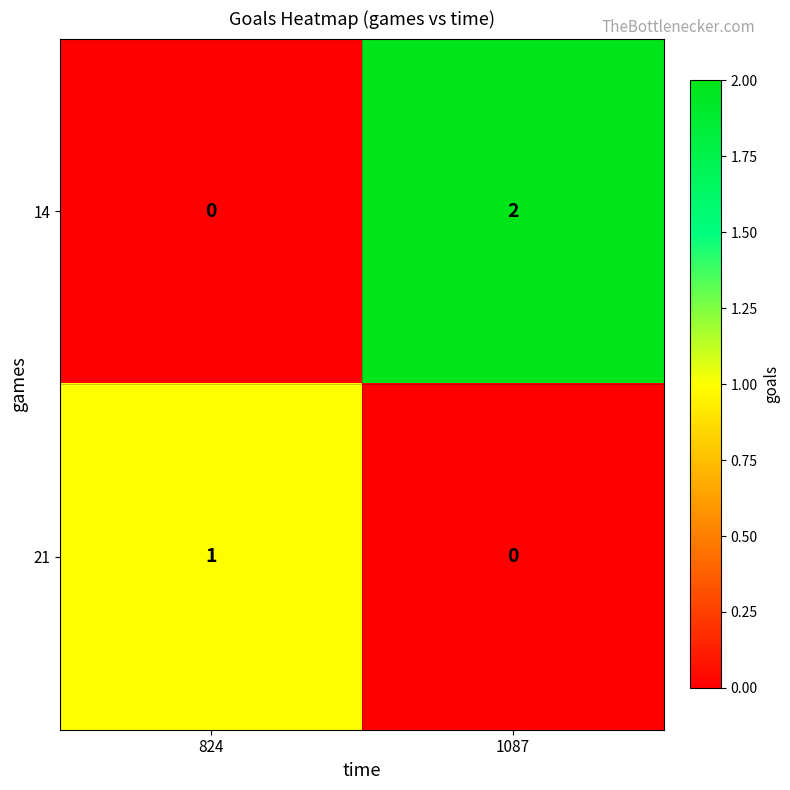

True or false: 21 has a value of 1 at 824.

True